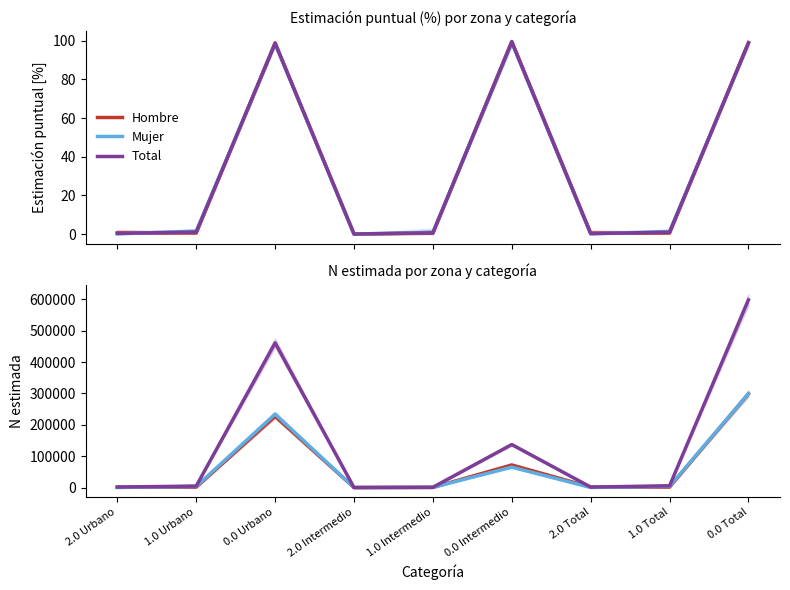

Reading right to left, what are all the values shown in this chart?

Hombre: 298953	1478	1325	72012	278	0	226942	1199	1325
Mujer: 298980	4055	211	64996	566	0	233984	3489	211
Total: 597933	5532	1536	137008	844	0	460925	4688	1536